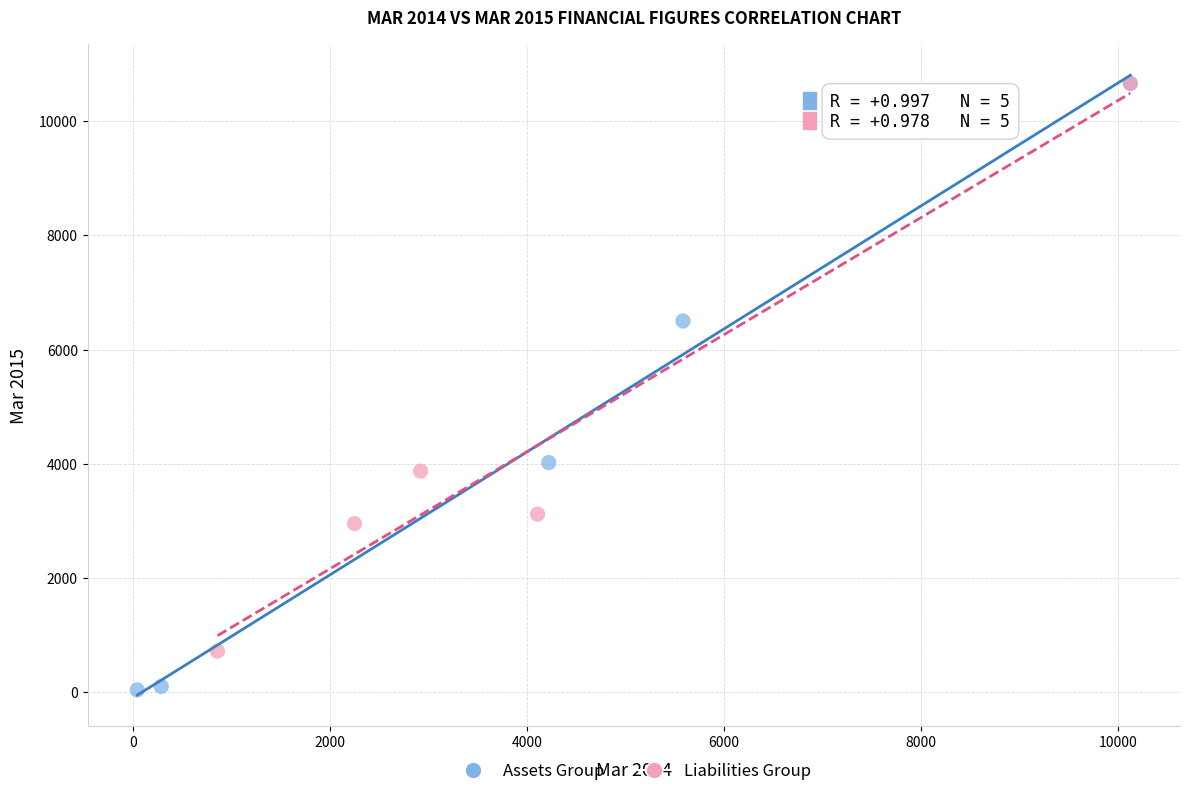

Which series reaches the minimum Y coordinate?

Assets Group